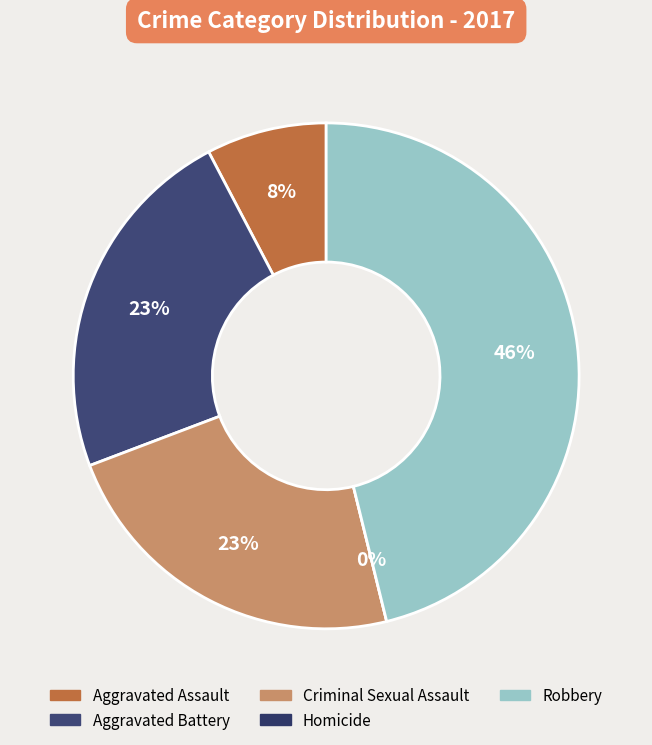

The Aggravated Battery slice represents 23% of the pie. True or false?

True